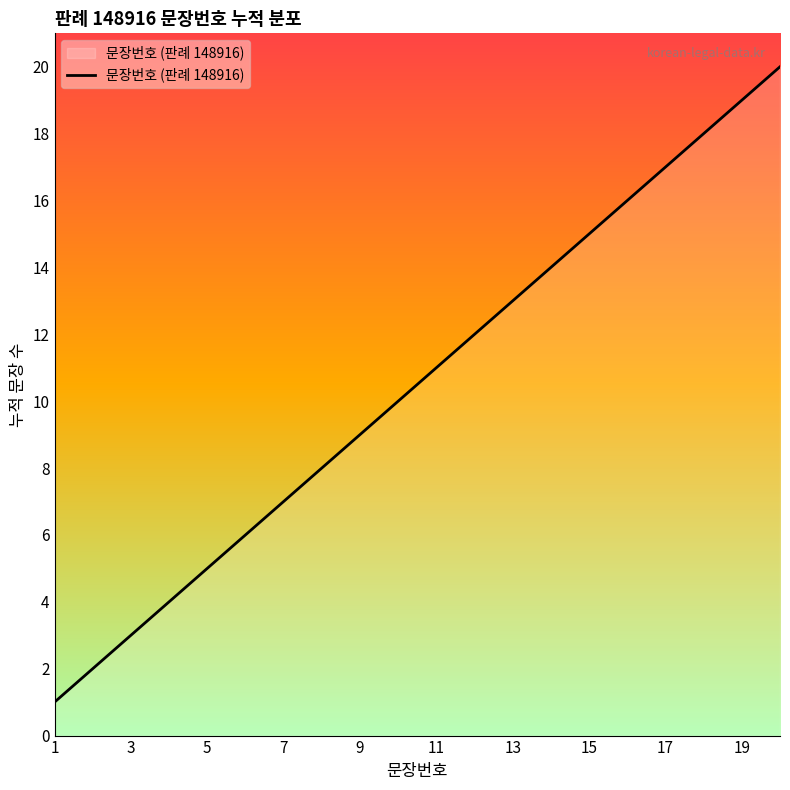

What is the maximum value shown in the chart?

20